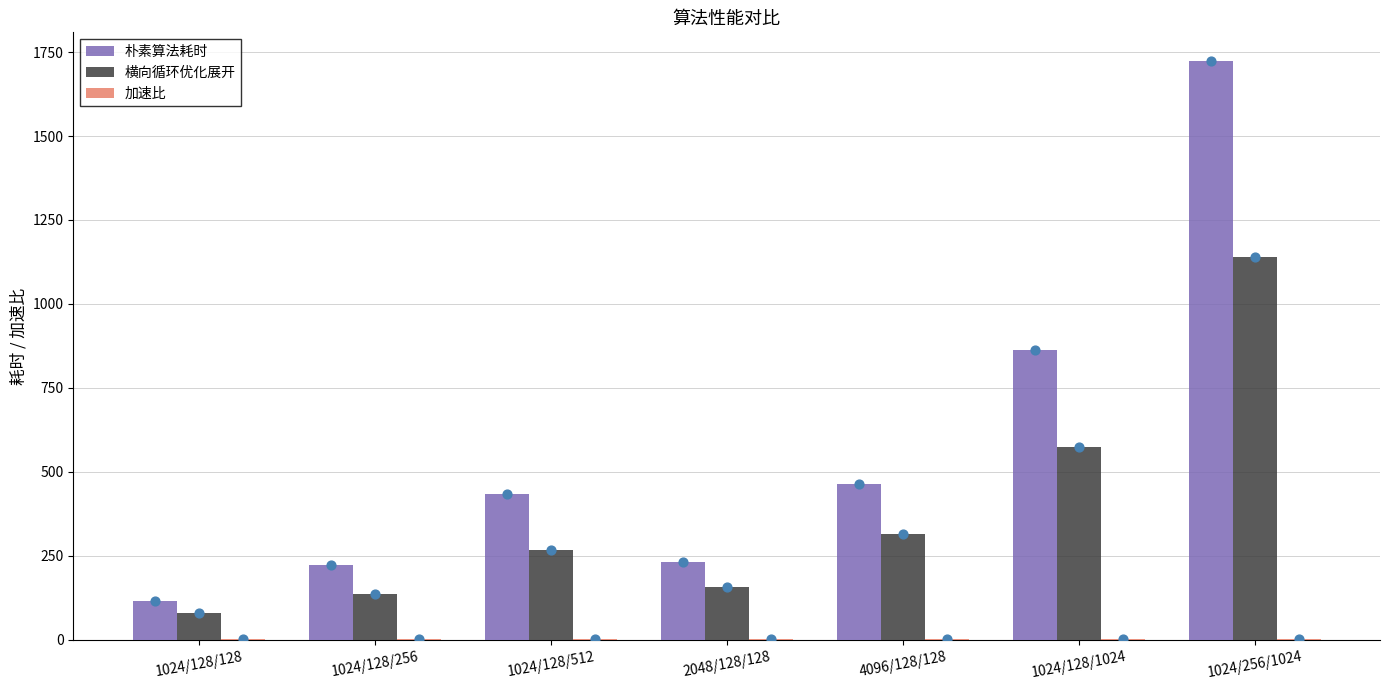

Is the value of 加速比 at 1024/128/128 greater than the value of 朴素算法耗时 at 1024/128/1024?

No